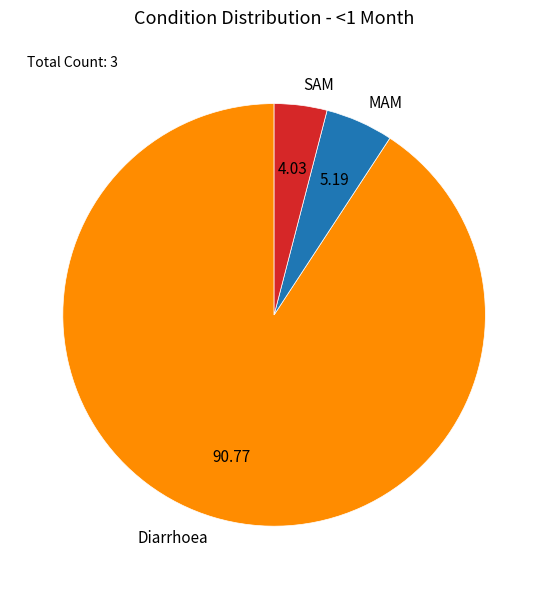

Which slice is the smallest?

SAM